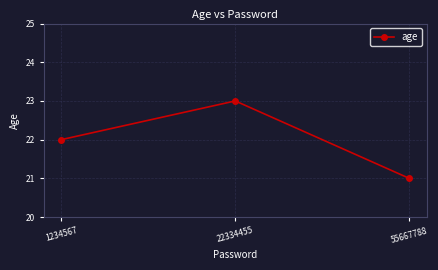

What is the difference between the values at 55667788 and 1234567?

1